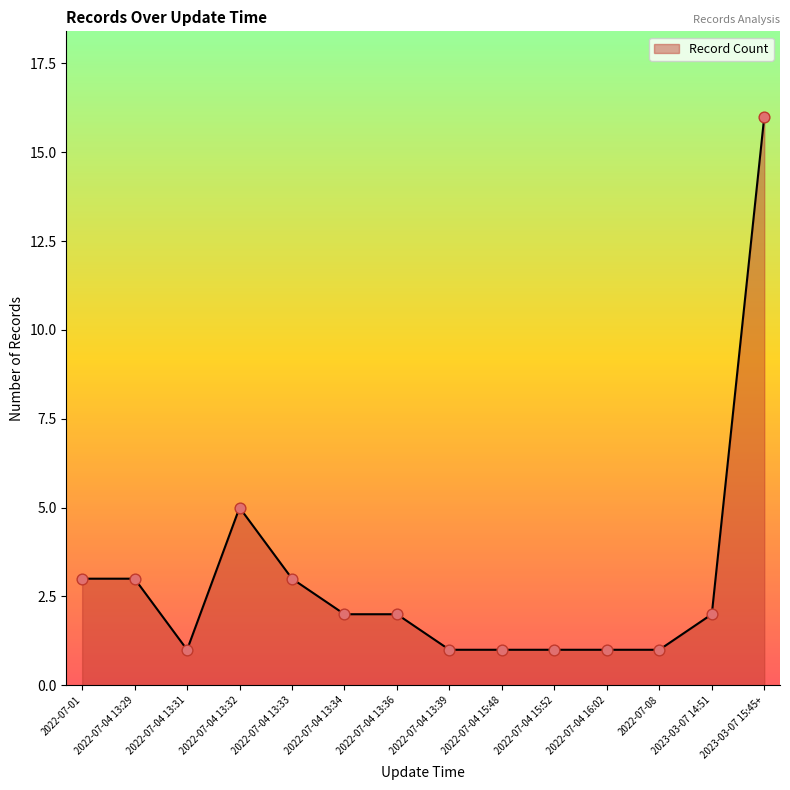

What is the ratio of the value at 2022-07-04 15:52 to the value at 2022-07-04 13:34?

0.5